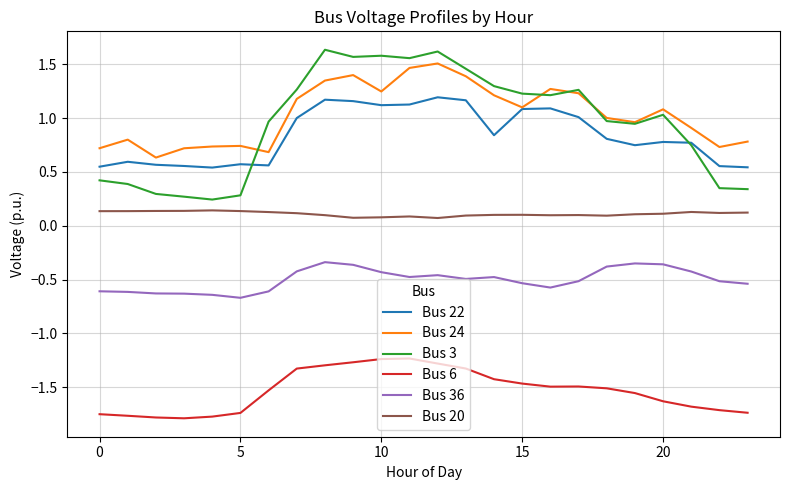

Which series has the widest spread of values?

Bus 3